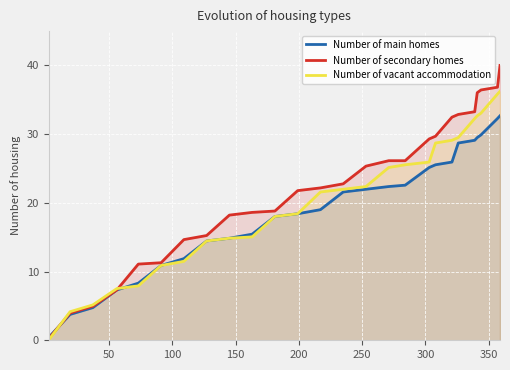

Which series has the largest total across all categories?

Number of secondary homes